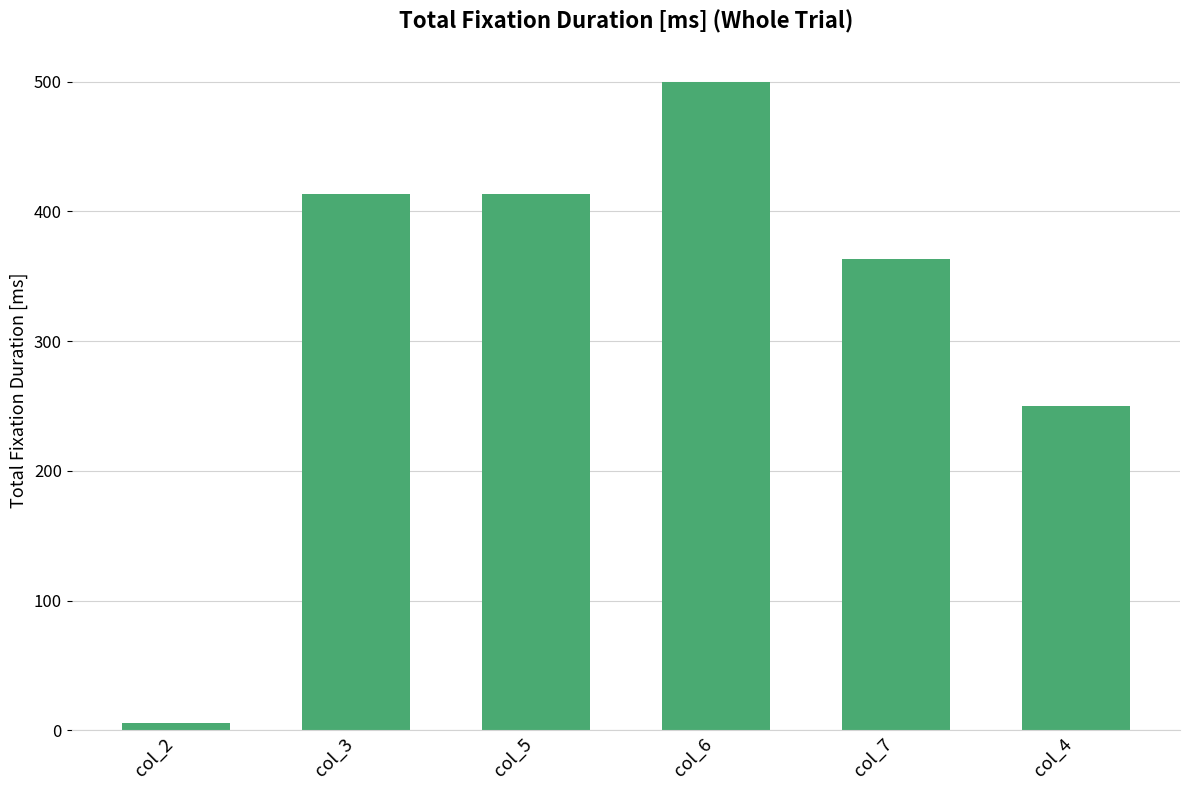

What is the change in value from col_6 to col_7?

-136.5